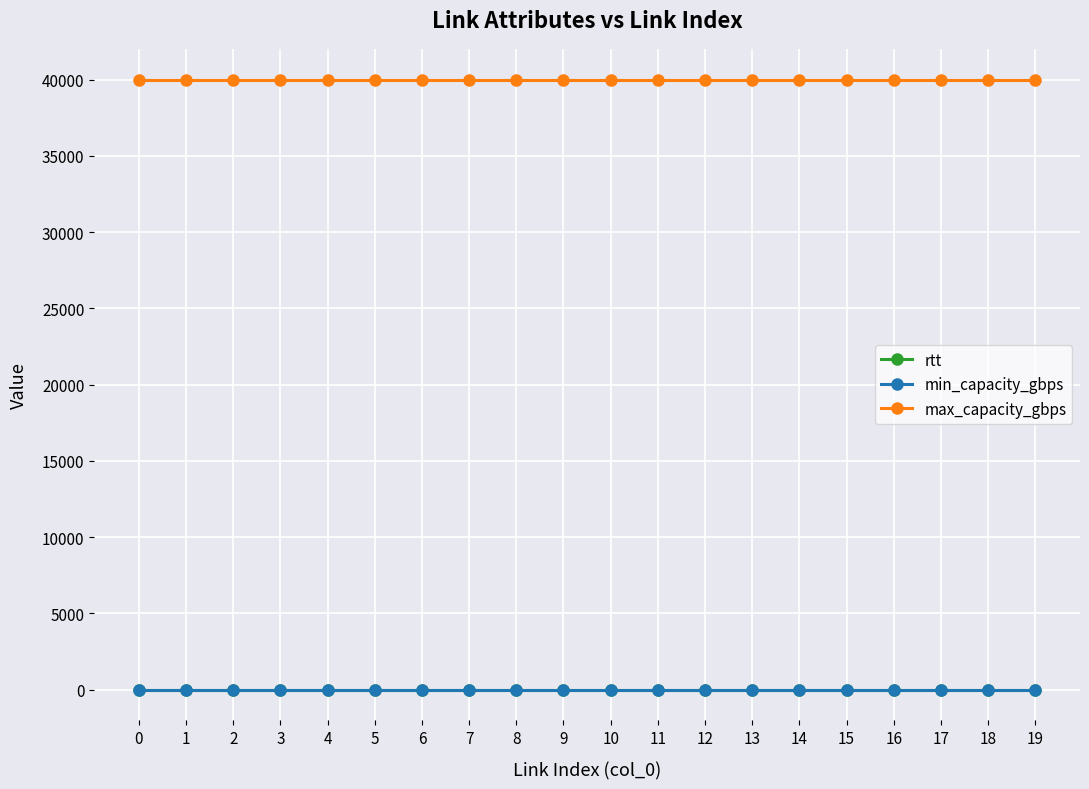

Reading right to left, list all the values displayed in this chart.

rtt: 1	1	1	1	1	1	1	1	1	1	1	1	1	1	1	1	1	1	1	1
min_capacity_gbps: 0	0	0	0	0	0	0	0	0	0	0	0	0	0	0	0	0	0	0	0
max_capacity_gbps: 40000	40000	40000	40000	40000	40000	40000	40000	40000	40000	40000	40000	40000	40000	40000	40000	40000	40000	40000	40000